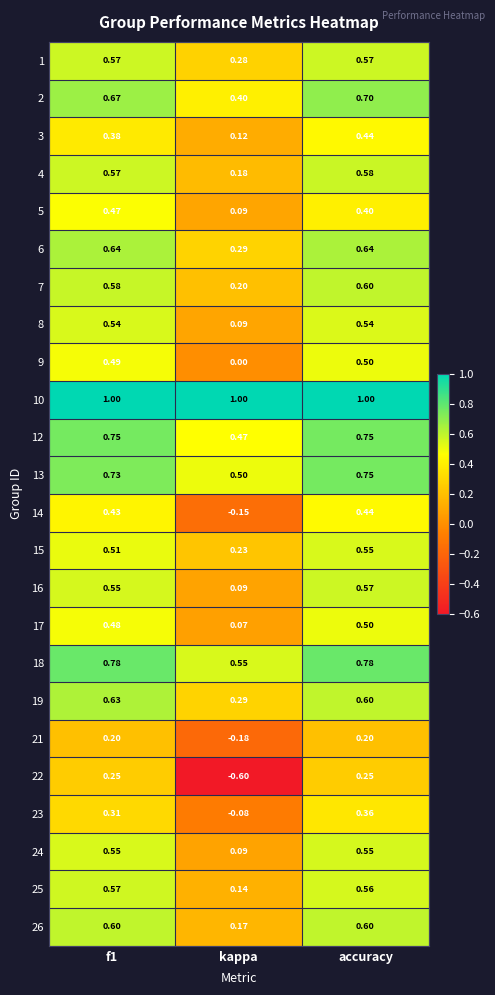

Where is 18 nearest to the value 0?

kappa